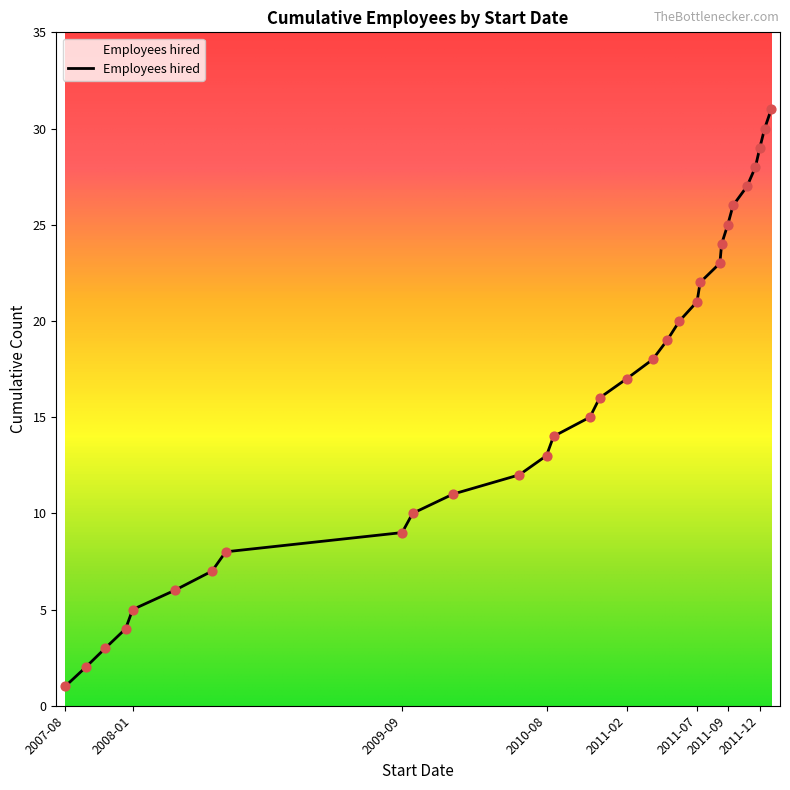

What is the greatest value displayed?

31